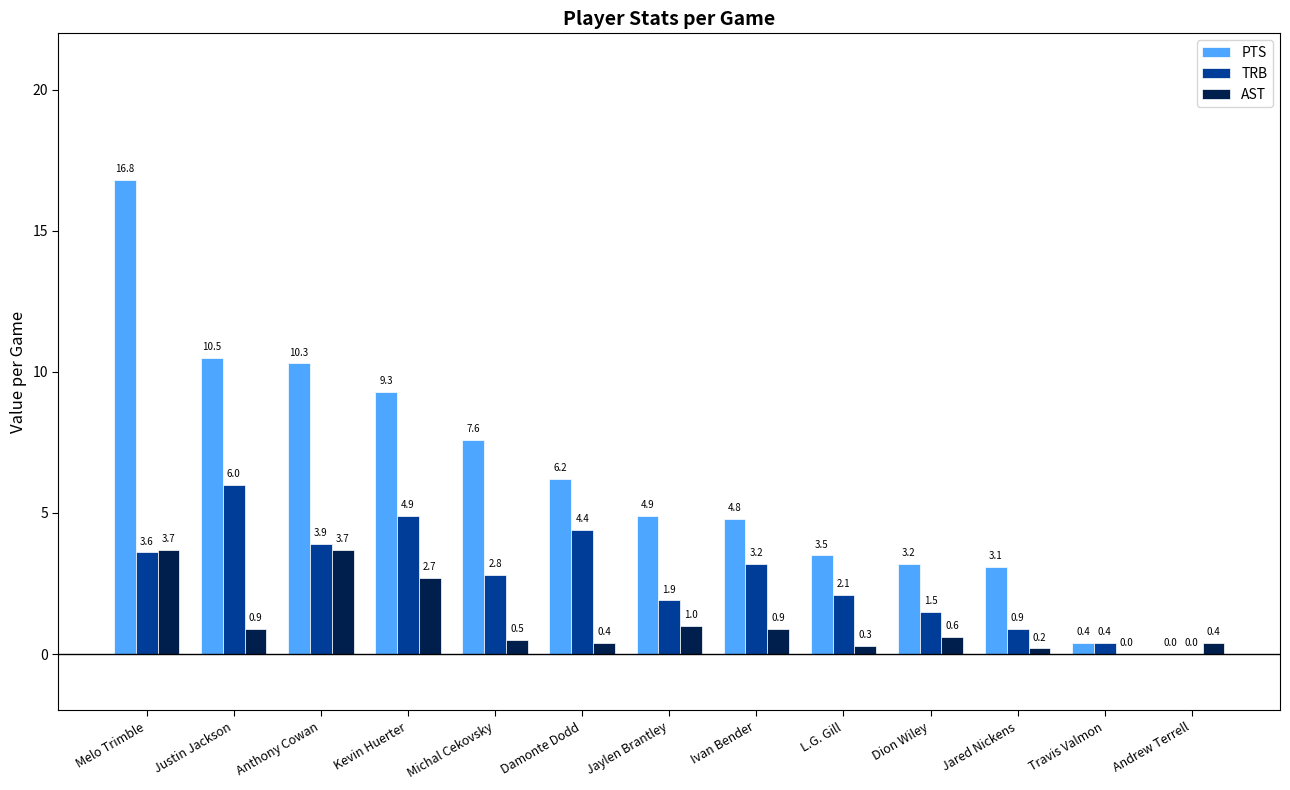

Where does the TRB series first go above 2?

Melo Trimble